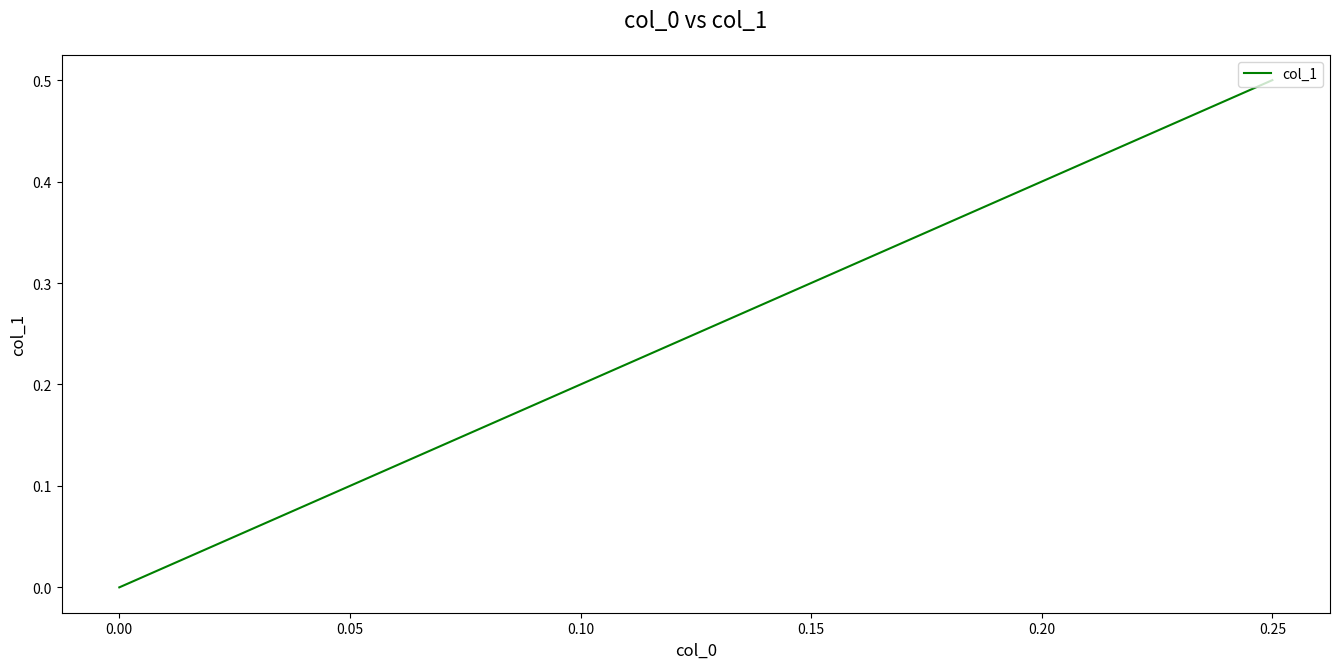

Does the chart display data point markers on the line(s)?

No